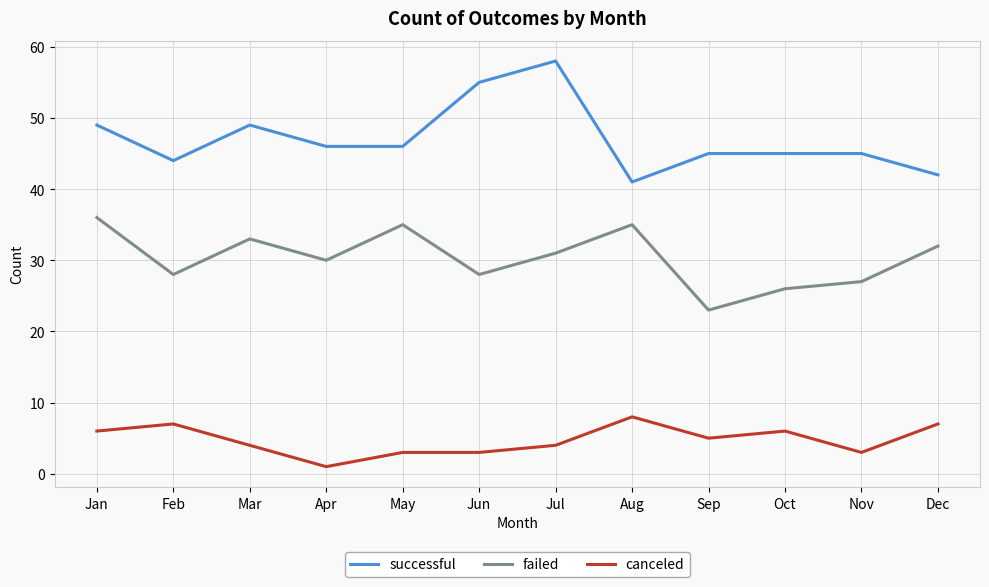

True or false: successful has more than 1 interior local peaks.

True